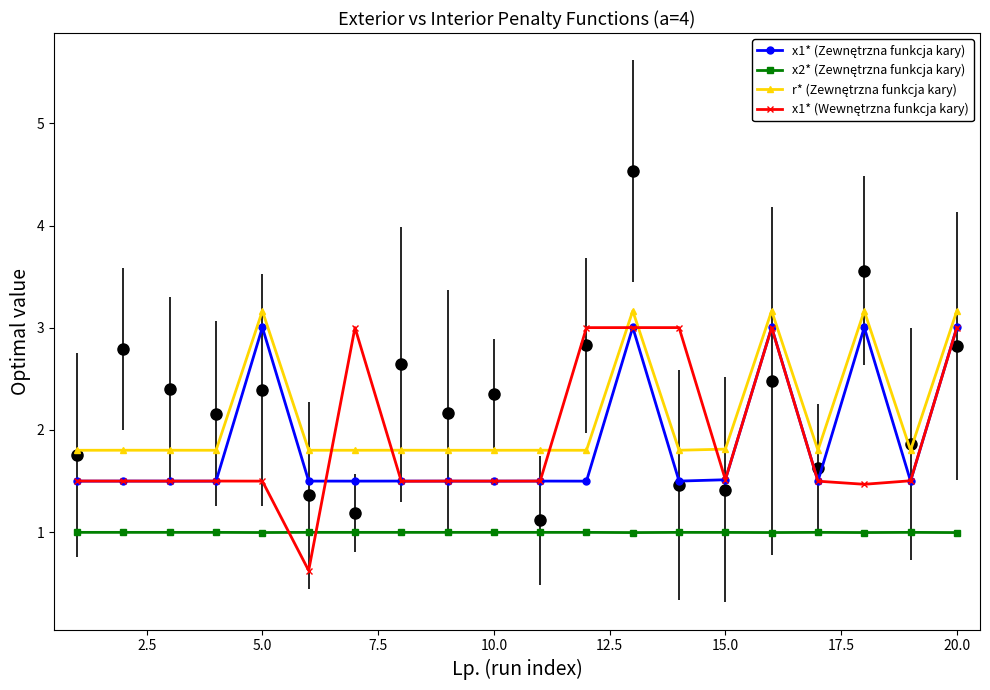

Which series changed the most between 10.0 and 15.0?

x1* (Wewnętrzna funkcja kary)